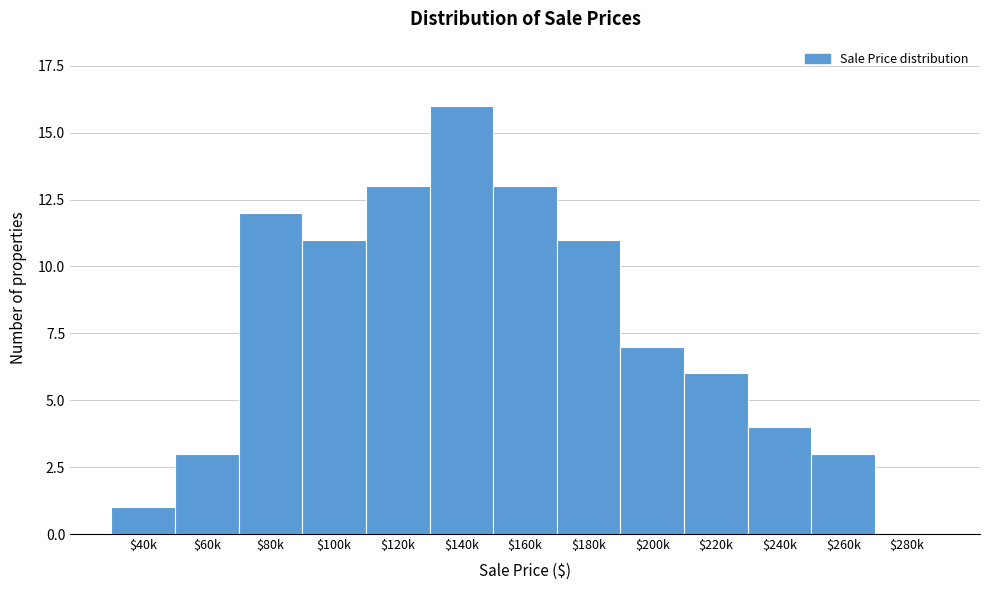

At which label is the value closest to 8?

$200k